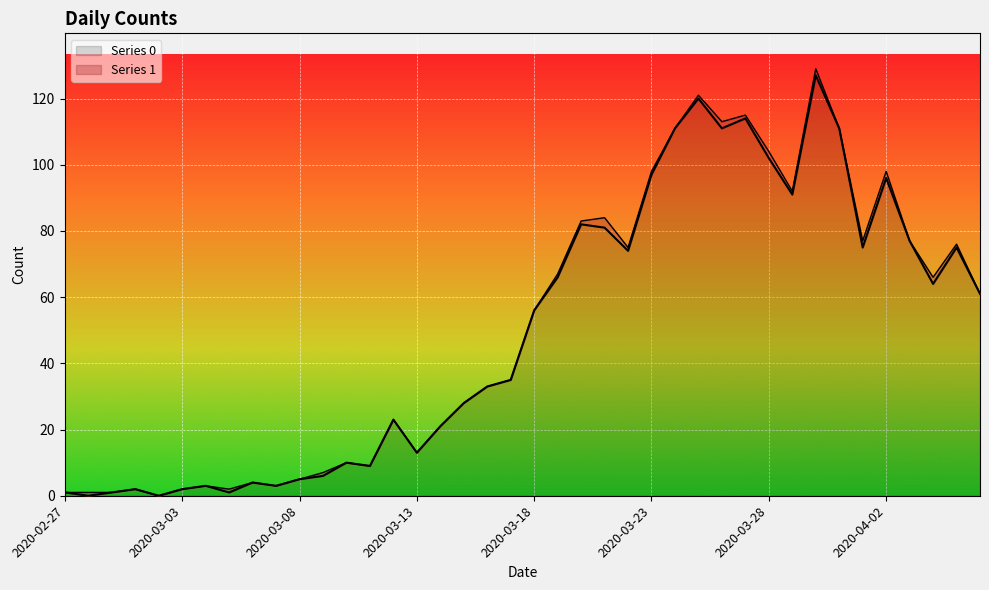

What is the label of the 38th point from the left?

2020-04-04